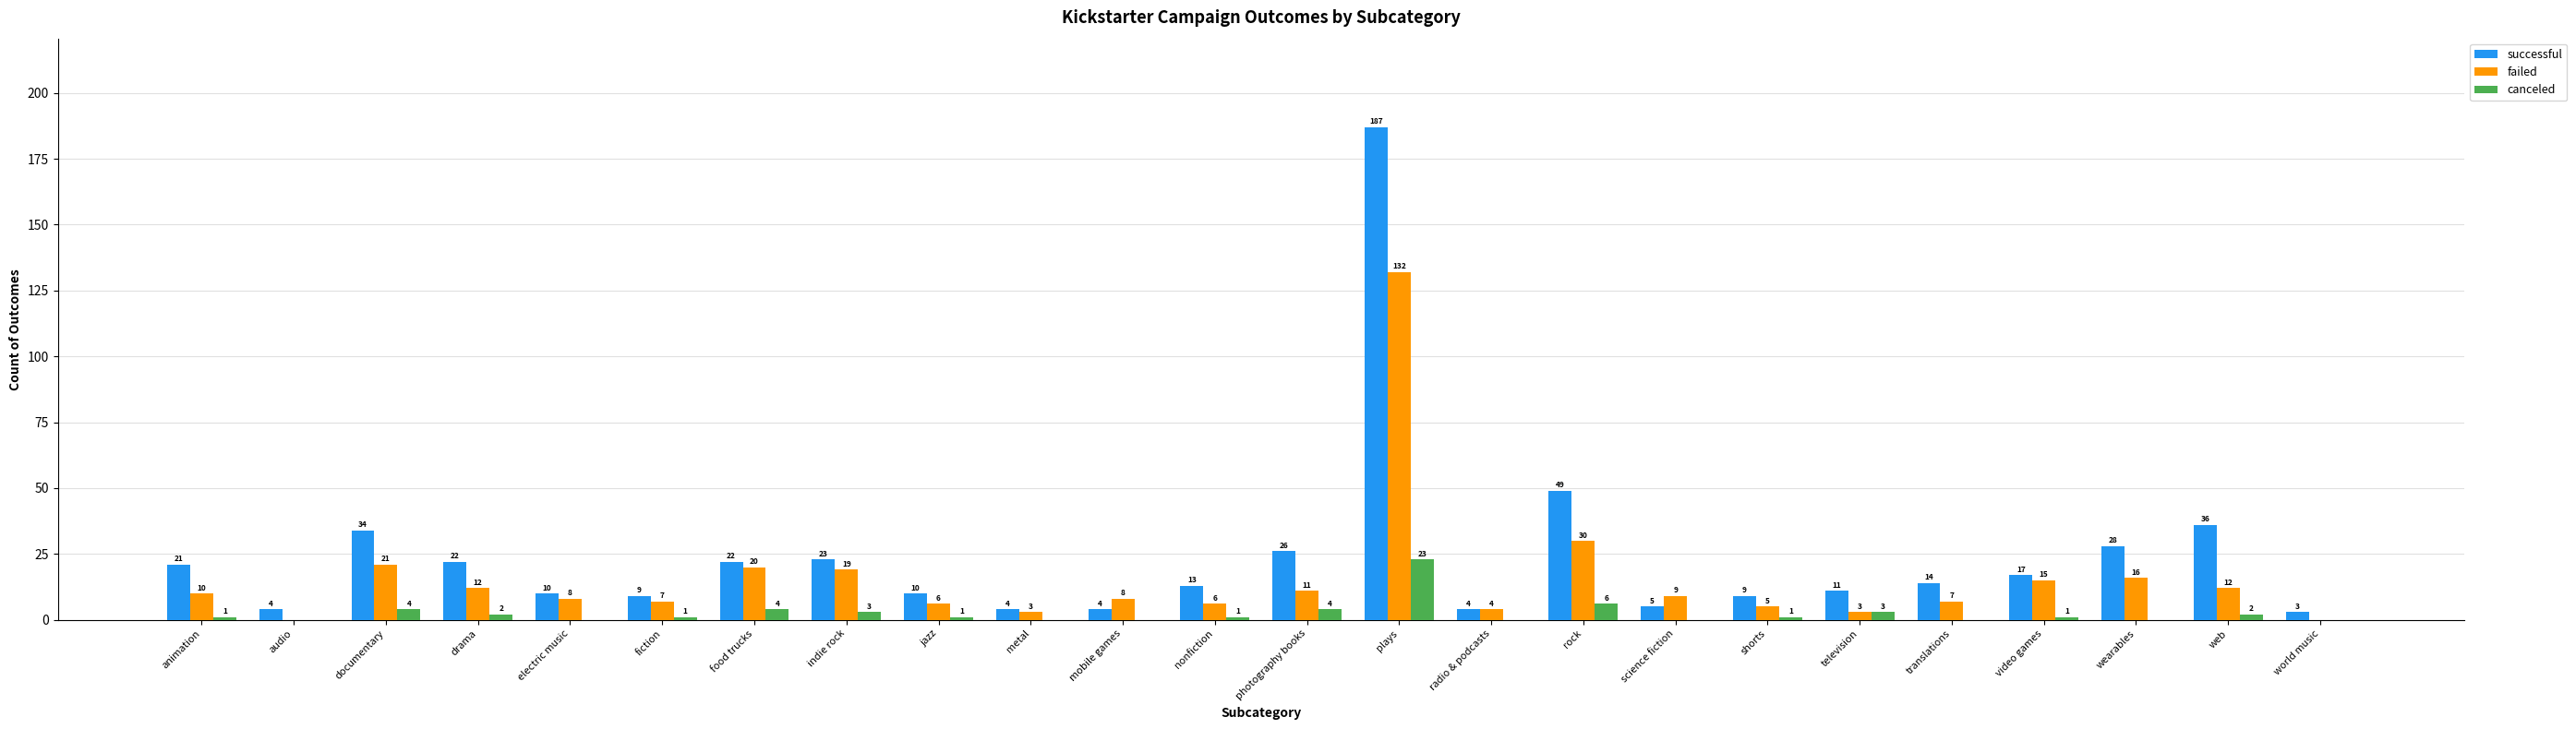

Reading left to right, extract all data points from this chart.

successful: 21	4	34	22	10	9	22	23	10	4	4	13	26	187	4	49	5	9	11	14	17	28	36	3
failed: 10	0	21	12	8	7	20	19	6	3	8	6	11	132	4	30	9	5	3	7	15	16	12	0
canceled: 1	0	4	2	0	1	4	3	1	0	0	1	4	23	0	6	0	1	3	0	1	0	2	0